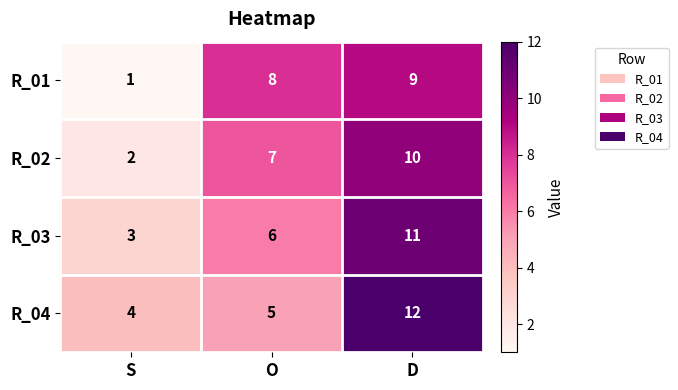

What is the spread (max minus min) of values at S?

3